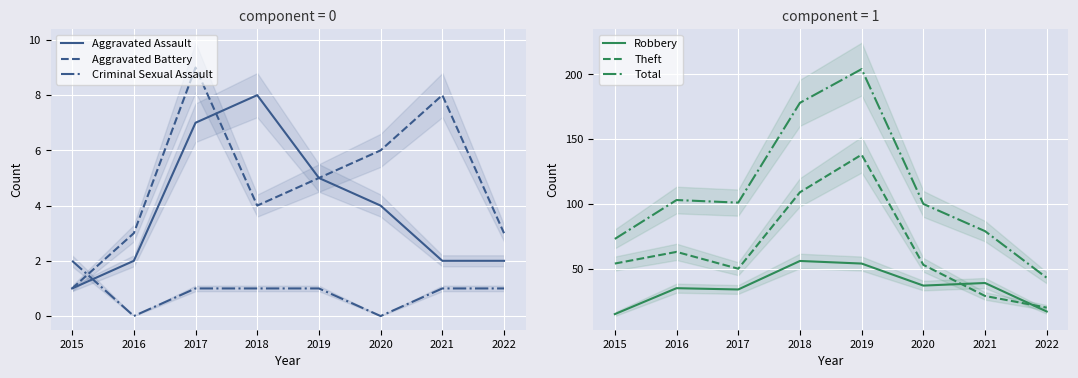

True or false: Aggravated Assault has a value of 0 at 2016.

False